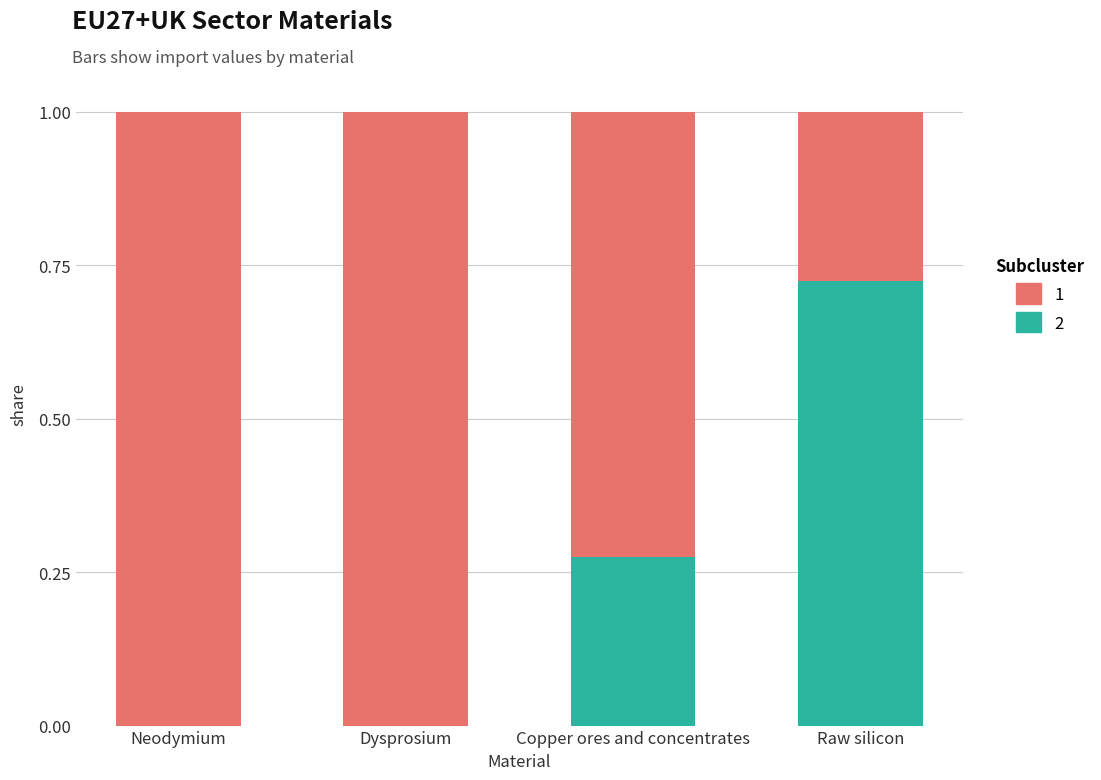

The value of 2 at Dysprosium is 0.0. True or false?

True